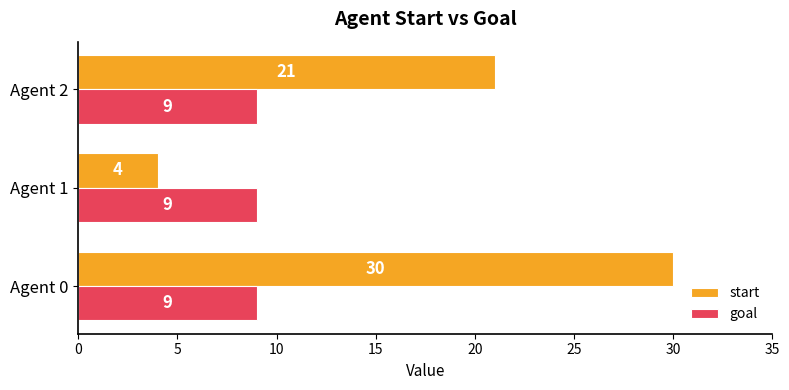

The goal series shows 4 at Agent 1. True or false?

False